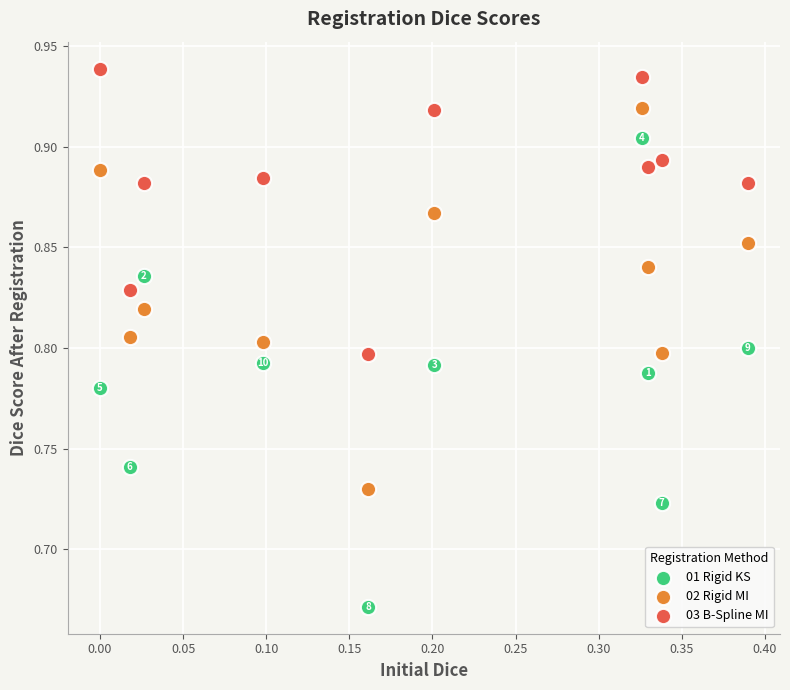

Which series contains the lowest Y value?

01 Rigid KS